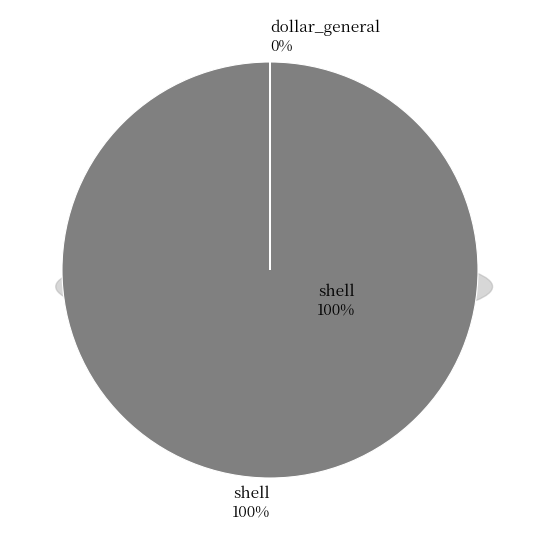

What percentage is the shell slice, to the nearest percent?

100%